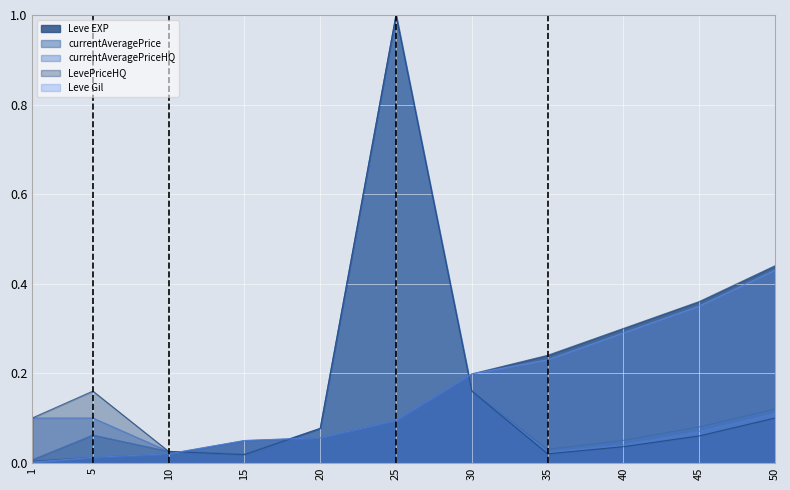

What is the average value of the currentAveragePriceHQ series?

0.2